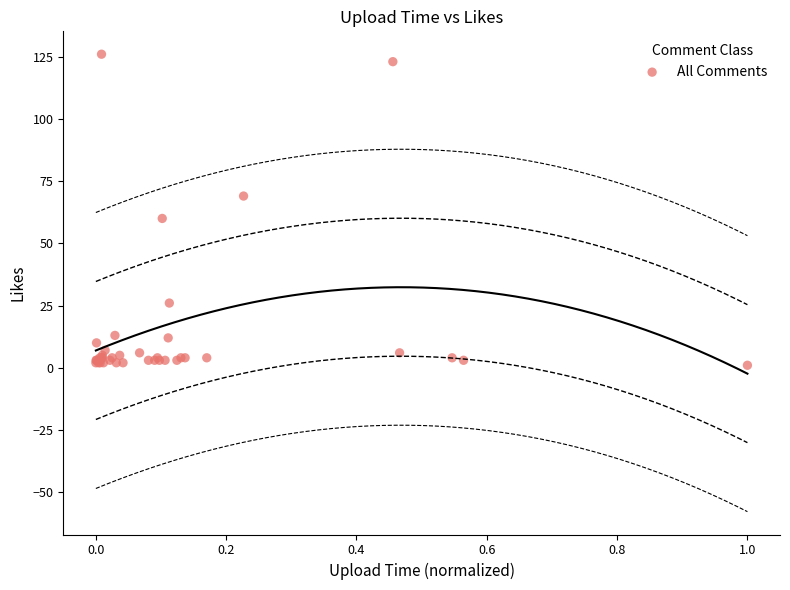

What Y value in the scatter plot is closest to 63?

60